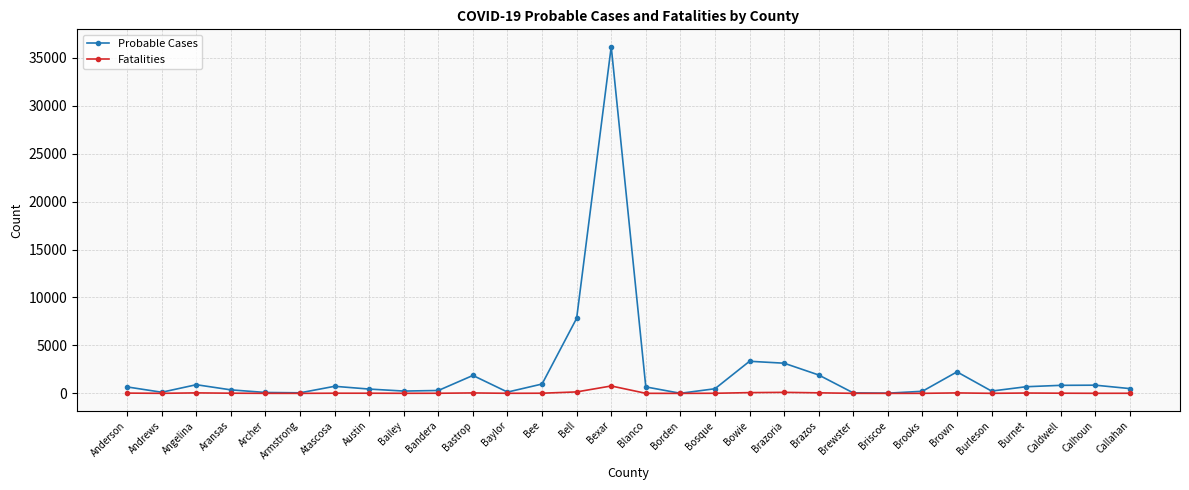

What is the highest value of the Probable Cases series?

36161